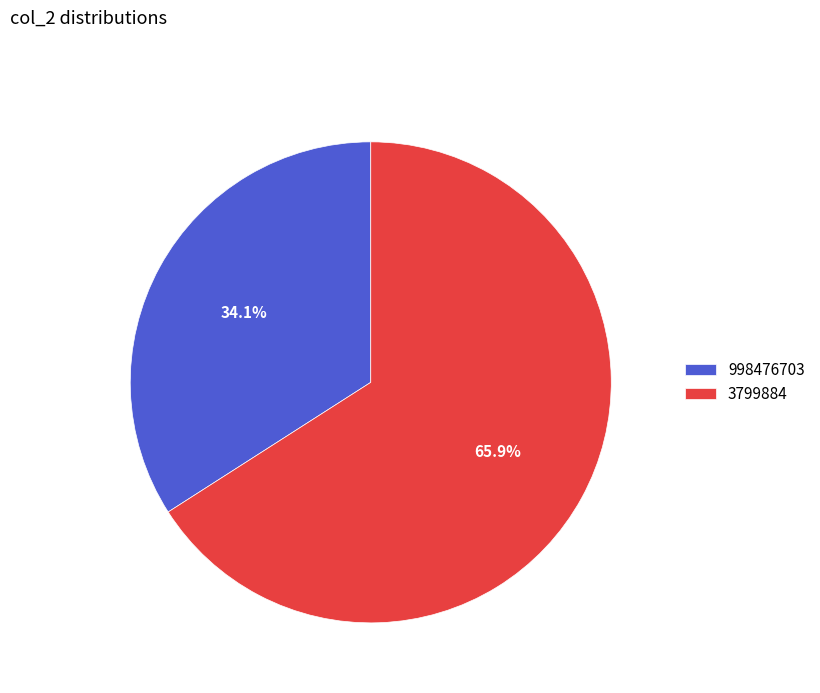

What is the ratio of the value at 998476703 to the value at 3799884?

0.5